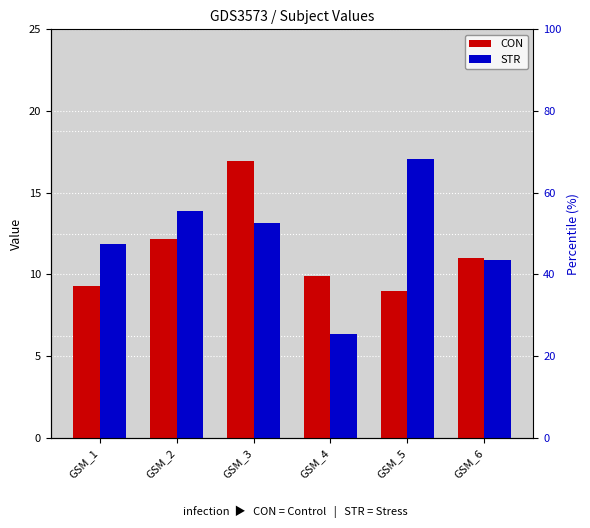

What is the maximum value for STR?

17.1